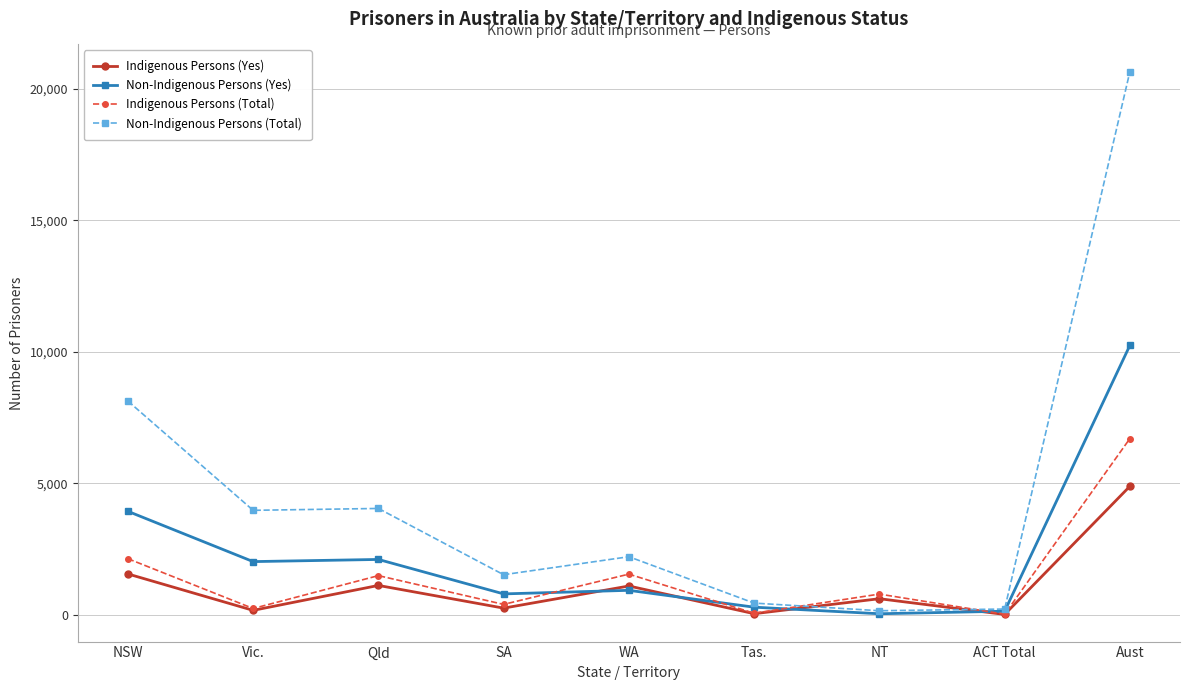

Read the Indigenous Persons (Yes) value at WA, to the nearest 50.

1100